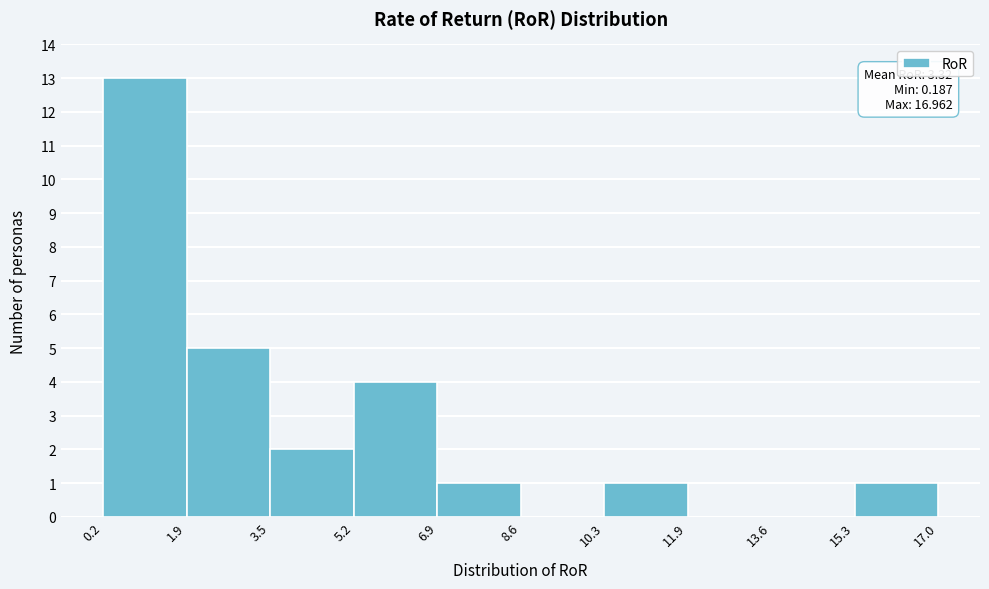

Over which range of the x-axis is the bar tallest?

0.2 to 1.9